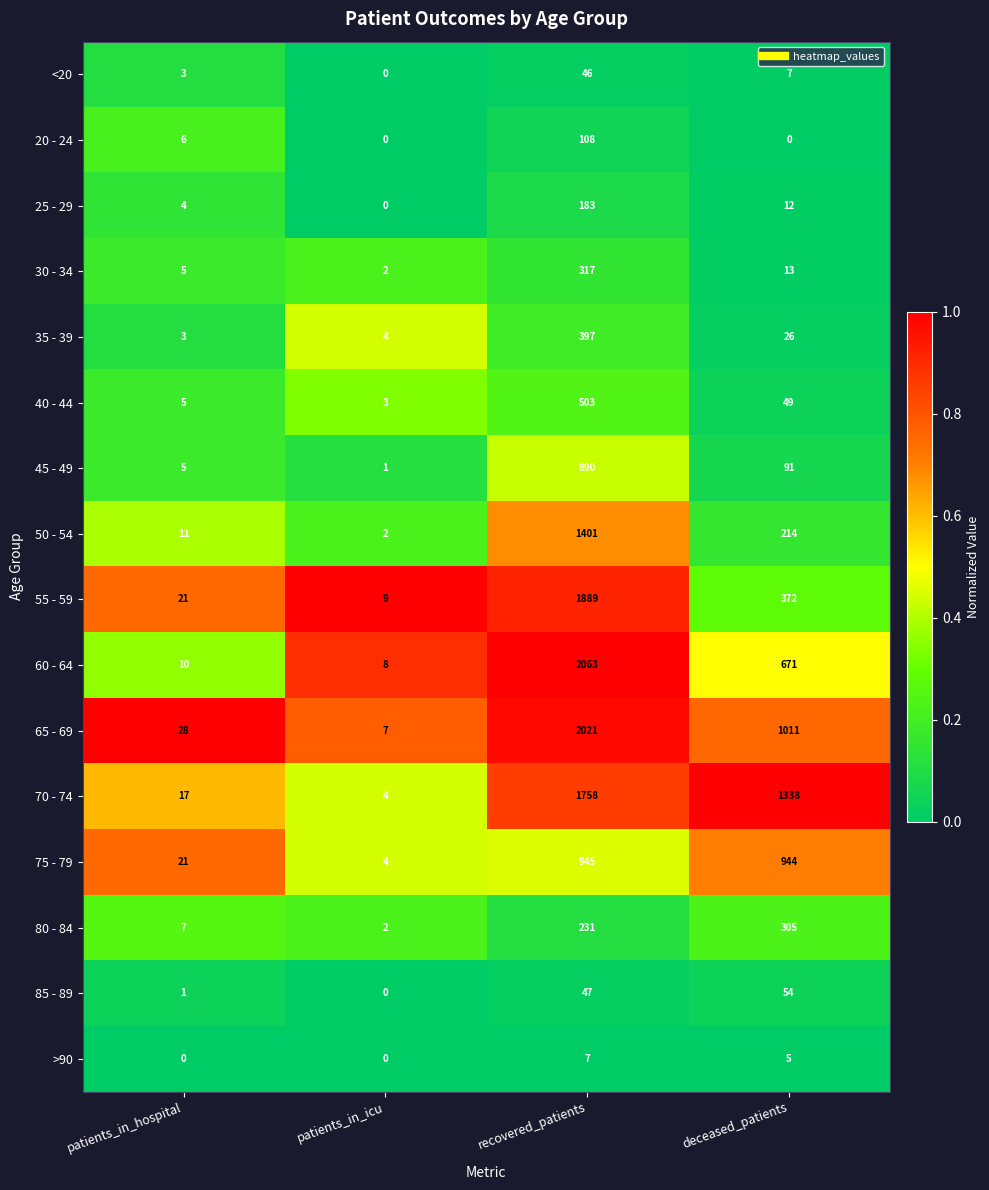

Which series has the widest spread of values?

60 - 64